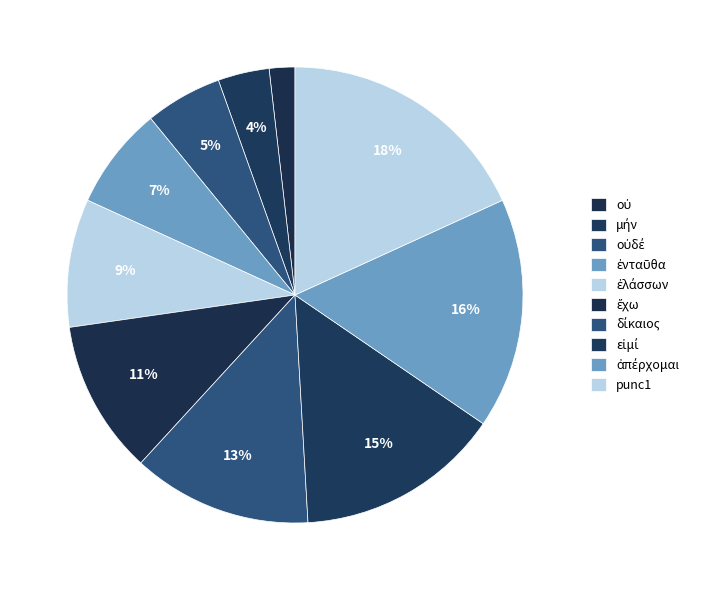

To the nearest percent, what is the average slice percentage?

10%